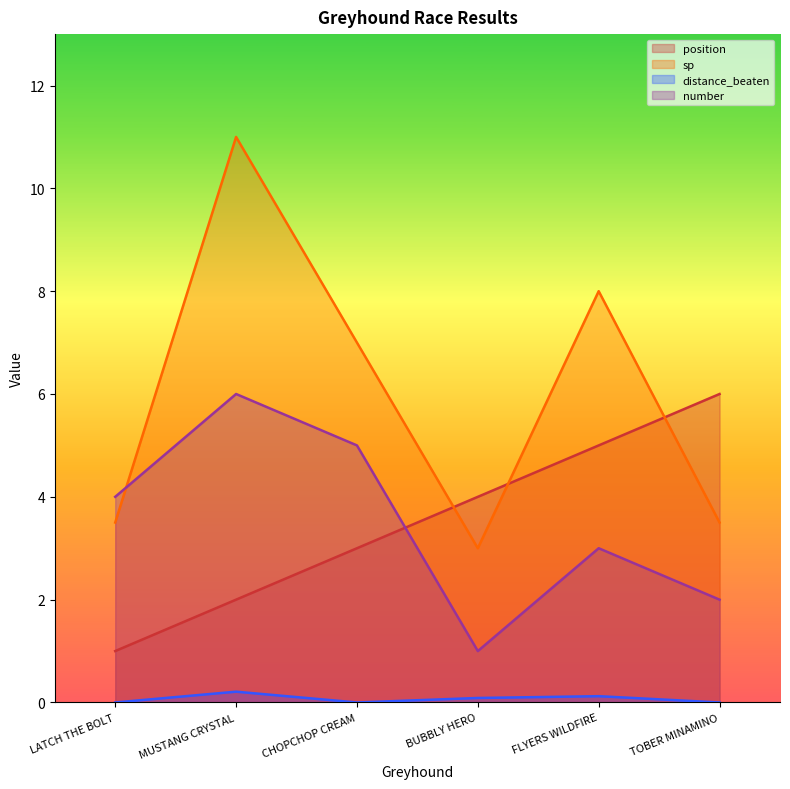

Between LATCH THE BOLT and BUBBLY HERO, which is larger?

BUBBLY HERO